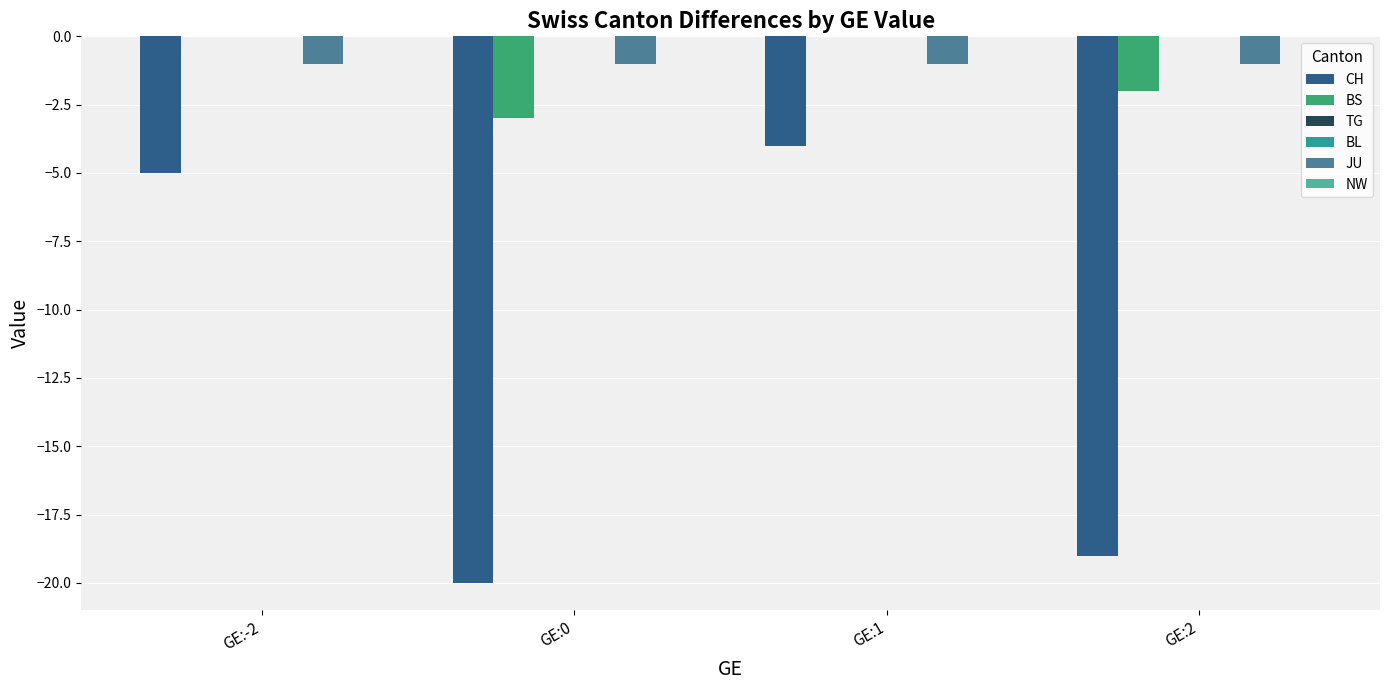

How many distinct data groups are displayed?

6